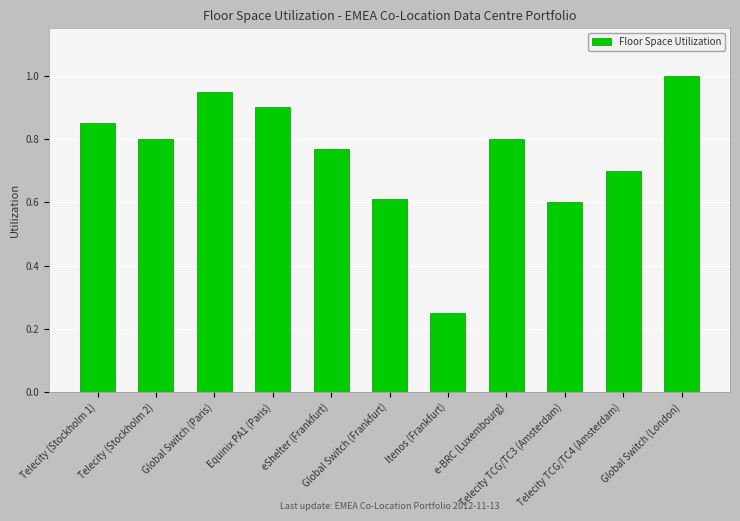

What is the difference between the maximum and second lowest values?

0.4